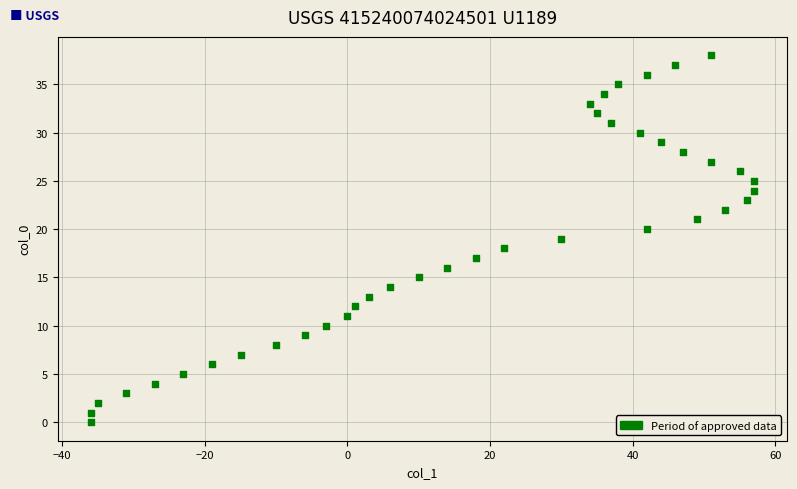

Count the number of points in this scatter plot.

39